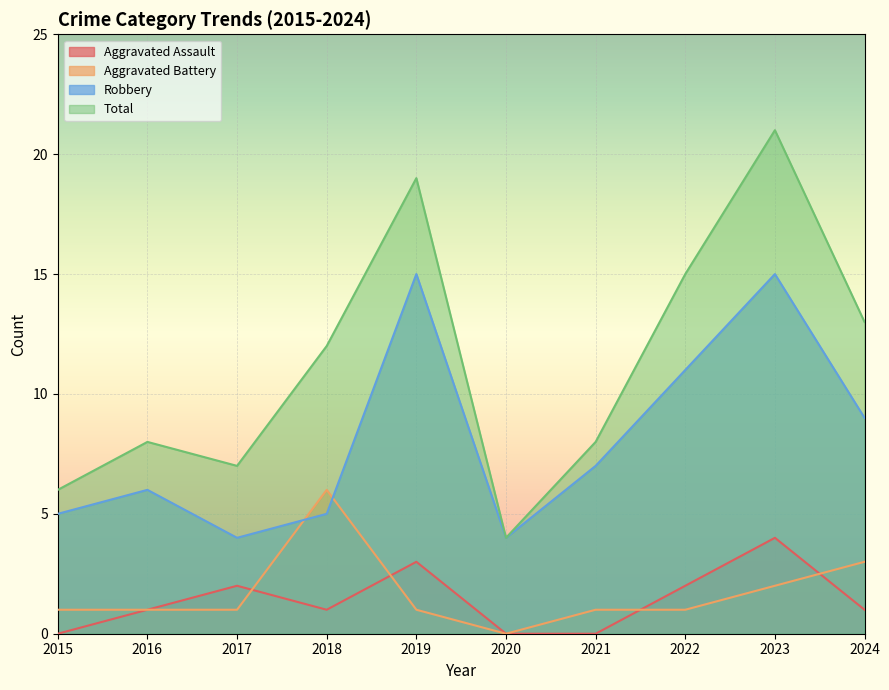

What is the sum of the Robbery values at 2017 and 2024?

13